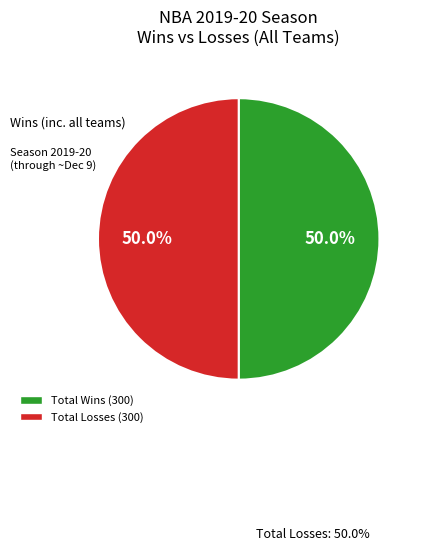

How many slices are in this pie chart?

2